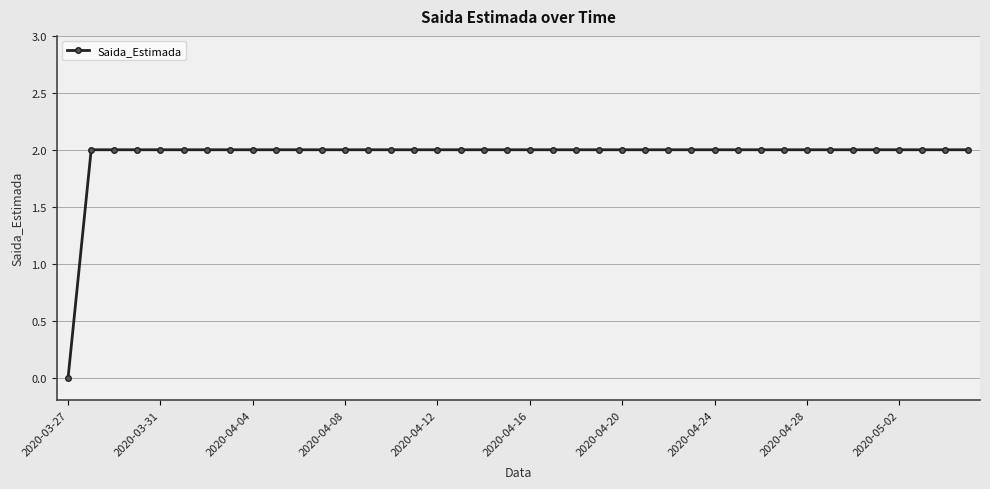

What is the sum of all values?

78